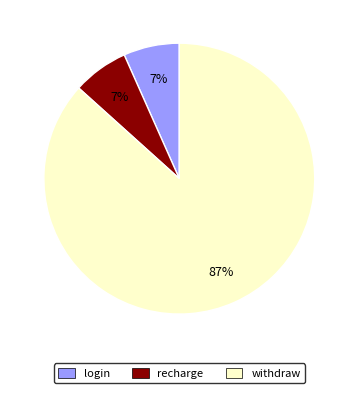

What is the largest slice in the pie chart?

withdraw